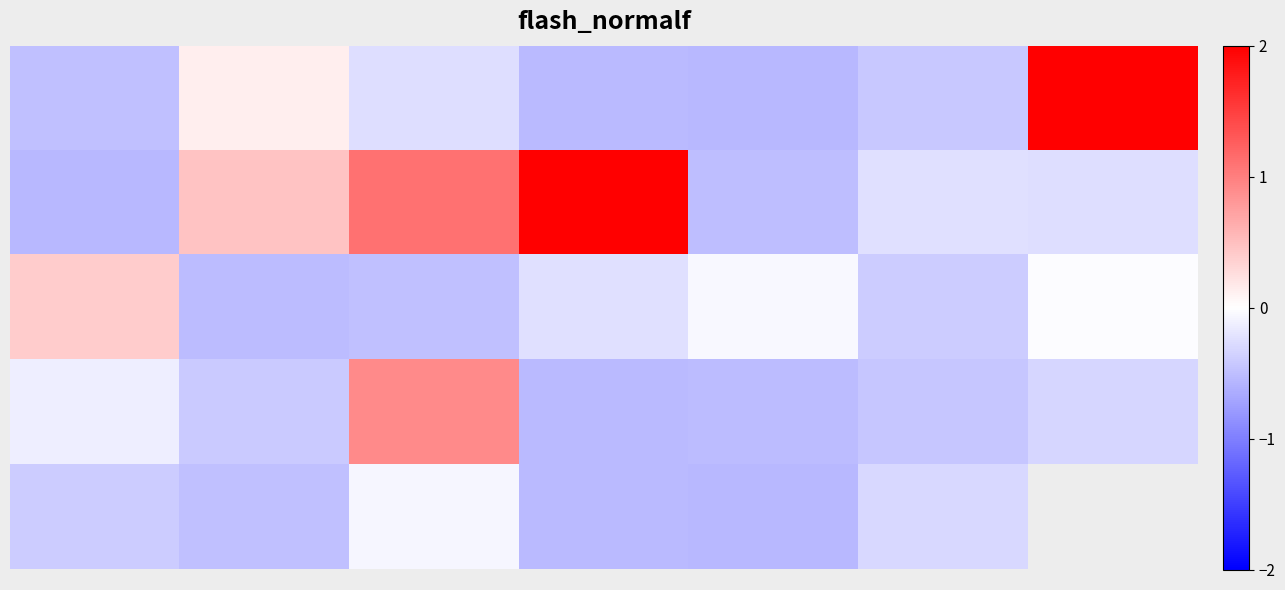

What is the minimum value shown in the chart?

-0.6